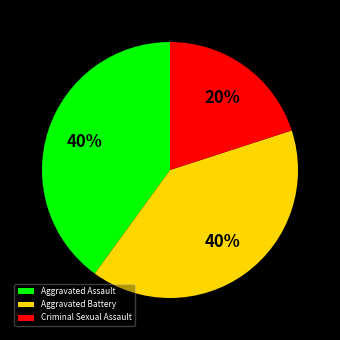

Combined, do Aggravated Battery and Criminal Sexual Assault account for over 50%?

Yes